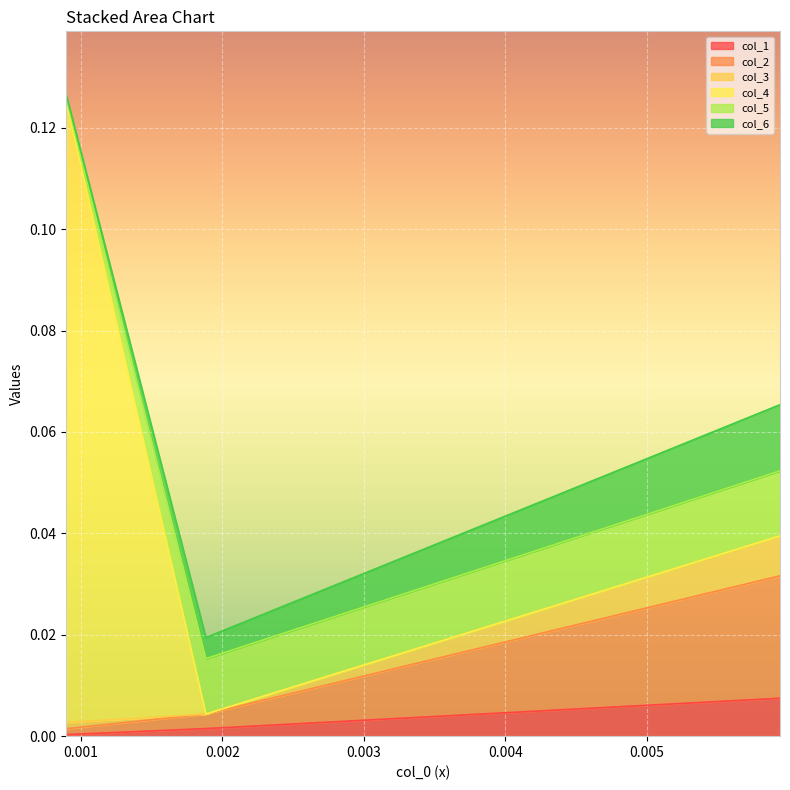

List the labels in order of col_1 value, largest first.

0.005939, 0.001884, 0.000899